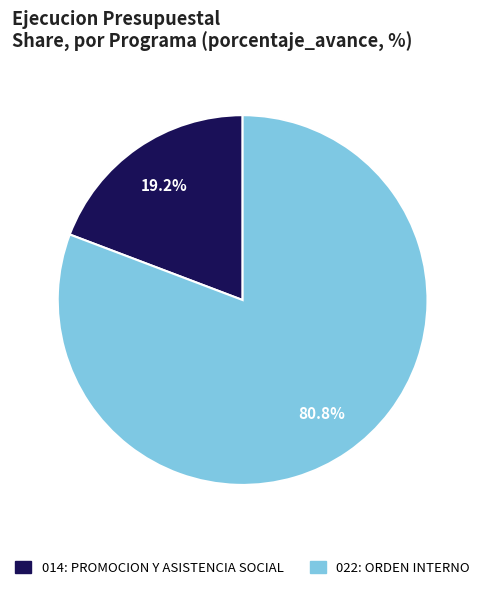

What portion of the pie excludes 022: ORDEN INTERNO?

19.2%